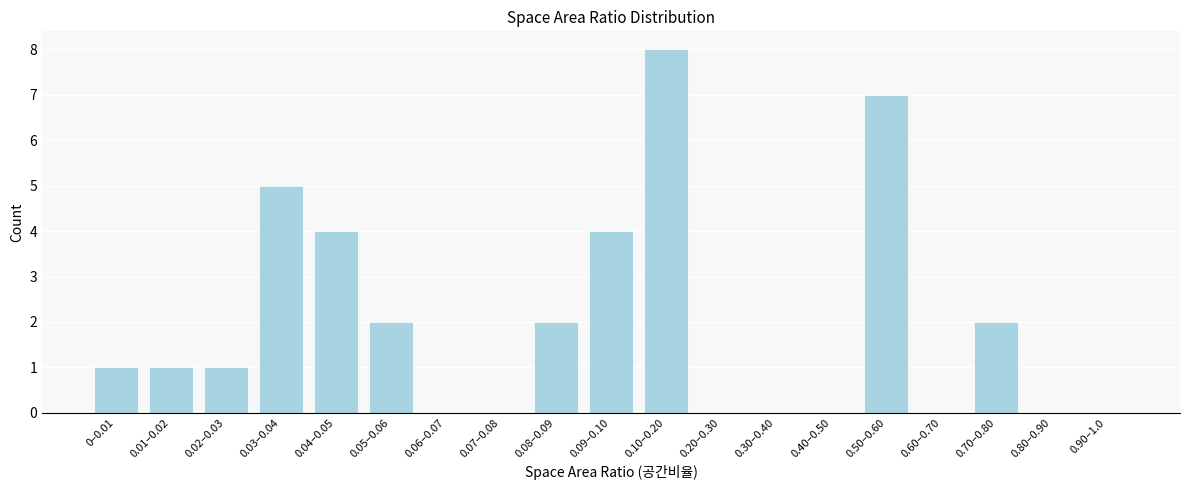

Reading right to left, transcribe all the data shown in this chart.

0.90–1.0=0	0.80–0.90=0	0.70–0.80=2	0.60–0.70=0	0.50–0.60=7	0.40–0.50=0	0.30–0.40=0	0.20–0.30=0	0.10–0.20=8	0.09–0.10=4	0.08–0.09=2	0.07–0.08=0	0.06–0.07=0	0.05–0.06=2	0.04–0.05=4	0.03–0.04=5	0.02–0.03=1	0.01–0.02=1	0–0.01=1